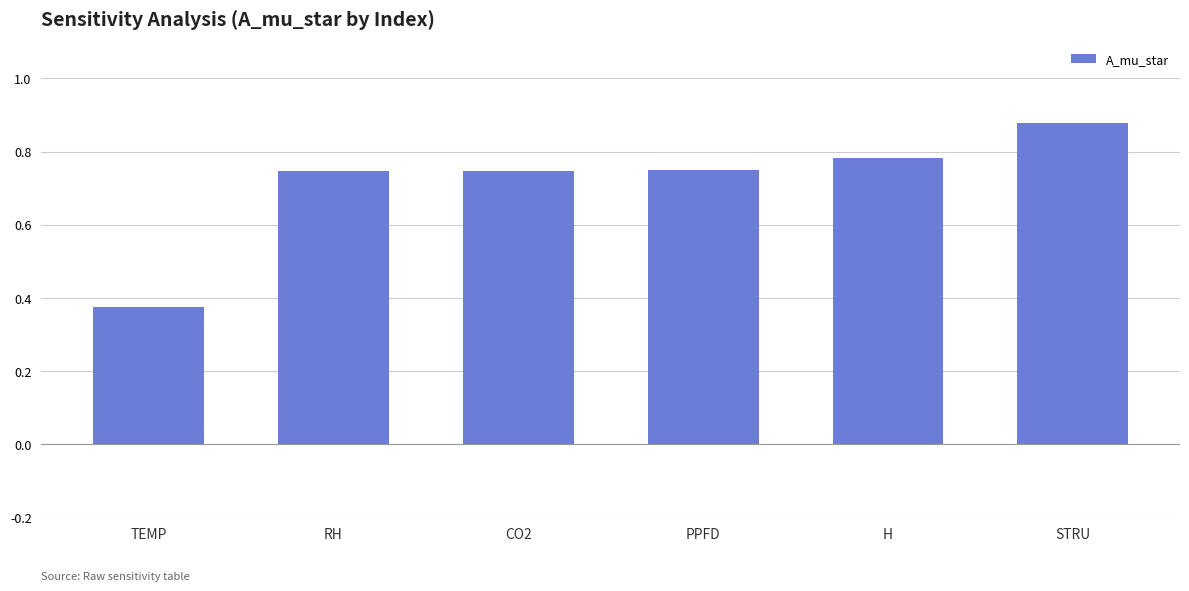

How many data points does each series have?

6